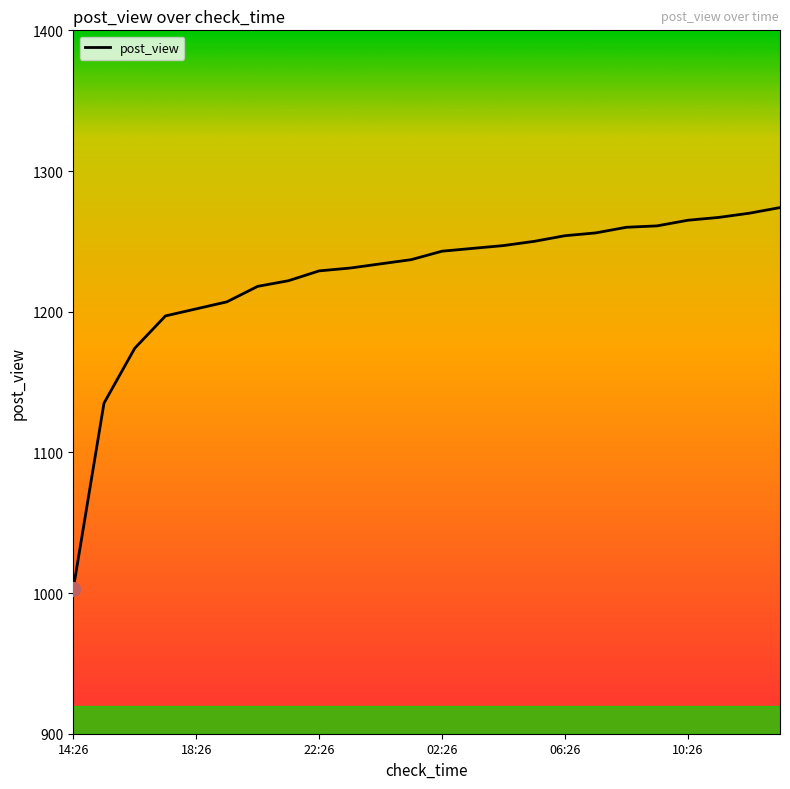

What is the difference between the maximum and minimum values?

271